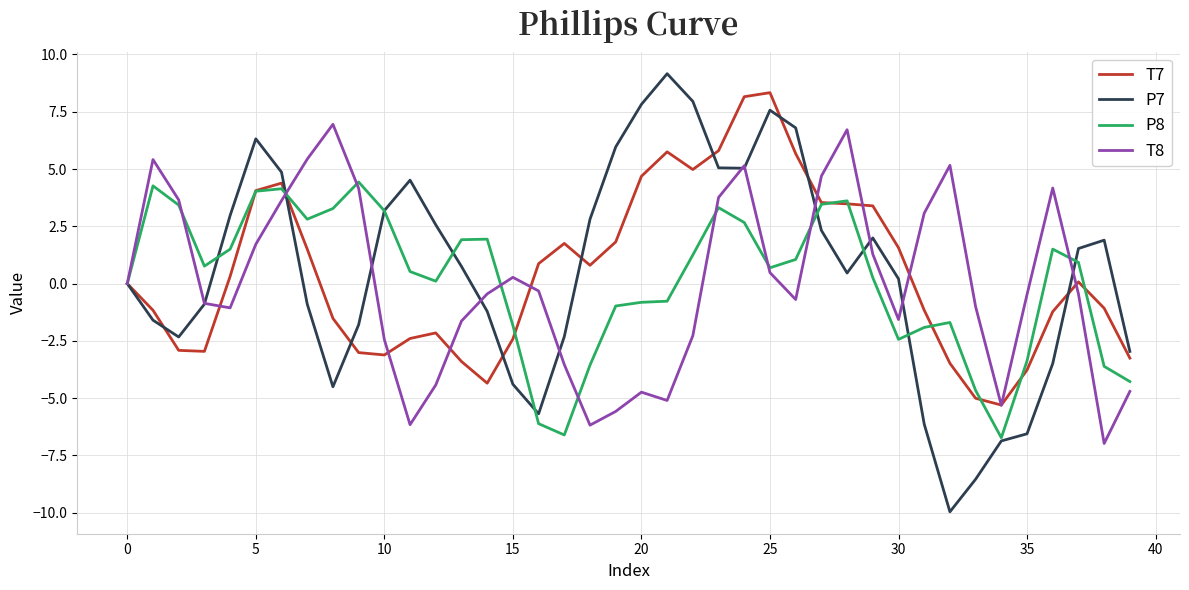

What is the smallest value displayed?

-10.0